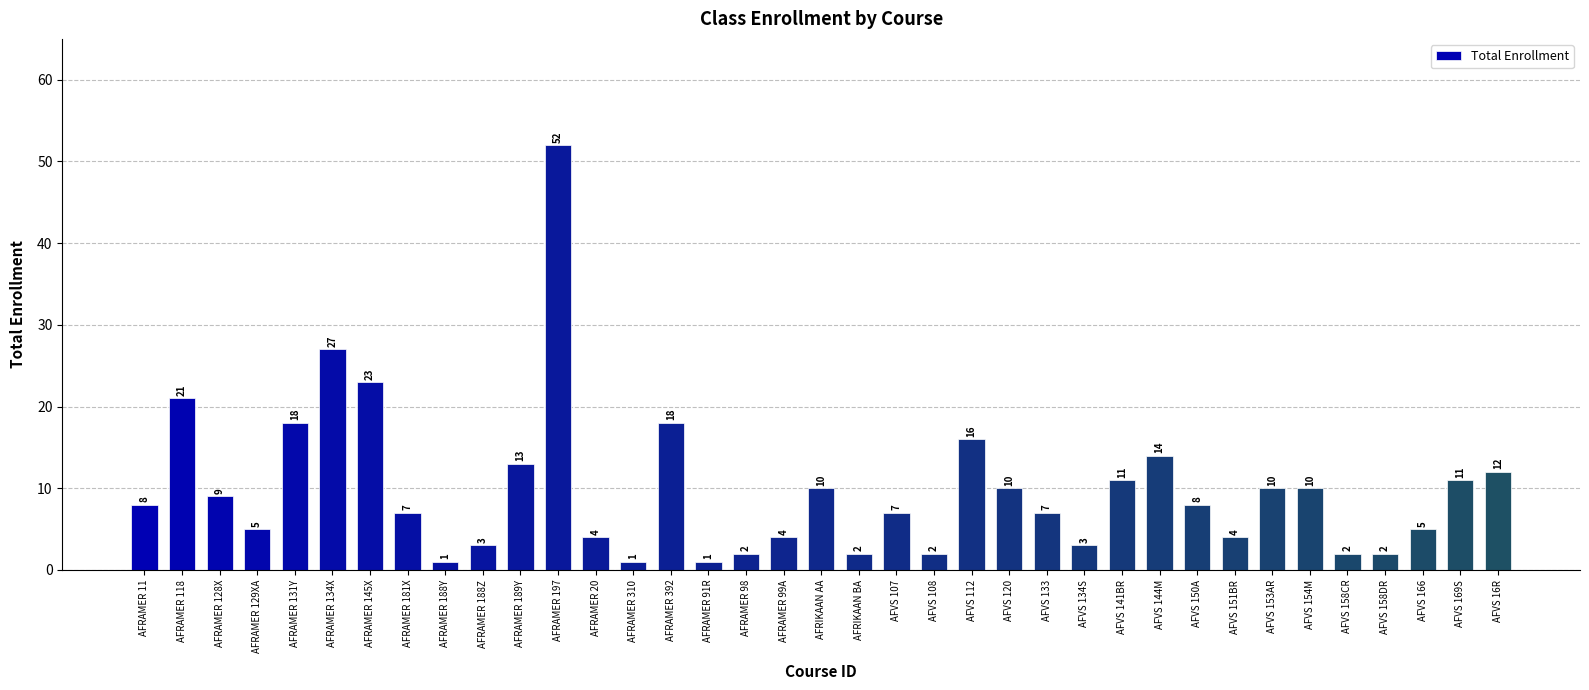

Where is the data nearest to the value 26?

AFRAMER 134X